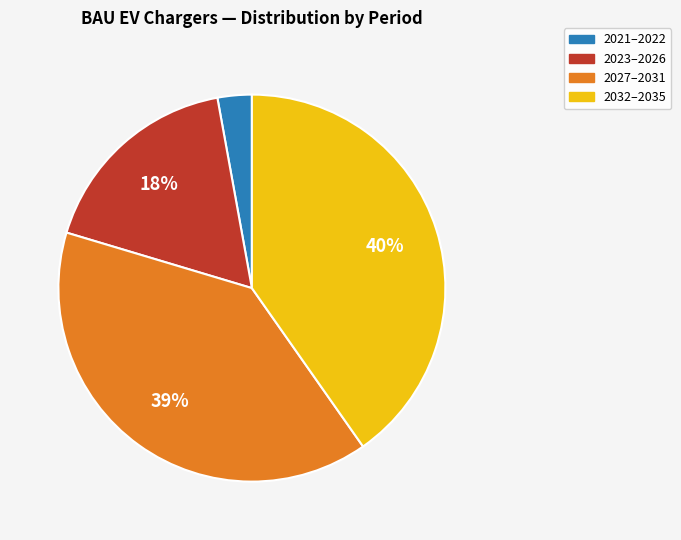

Which slice is the largest?

2032–2035